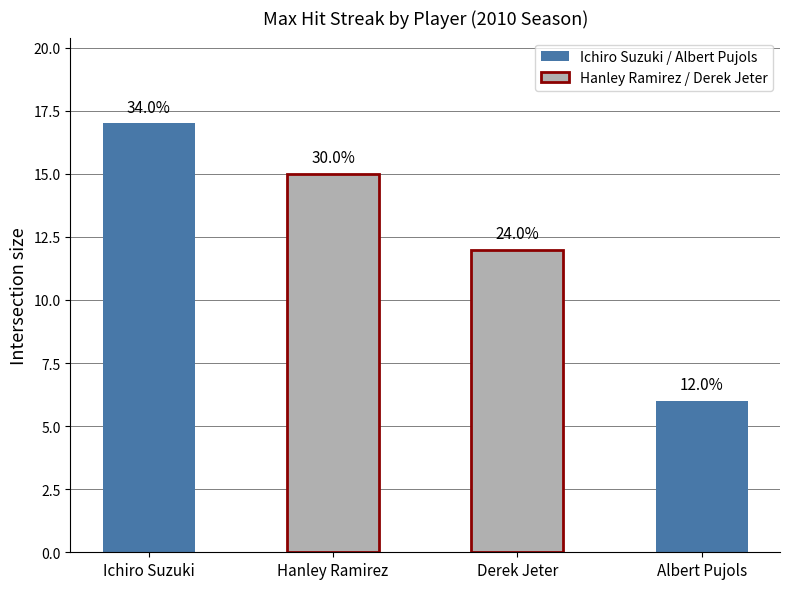

Reading right to left, extract all data points from this chart.

6	12	15	17